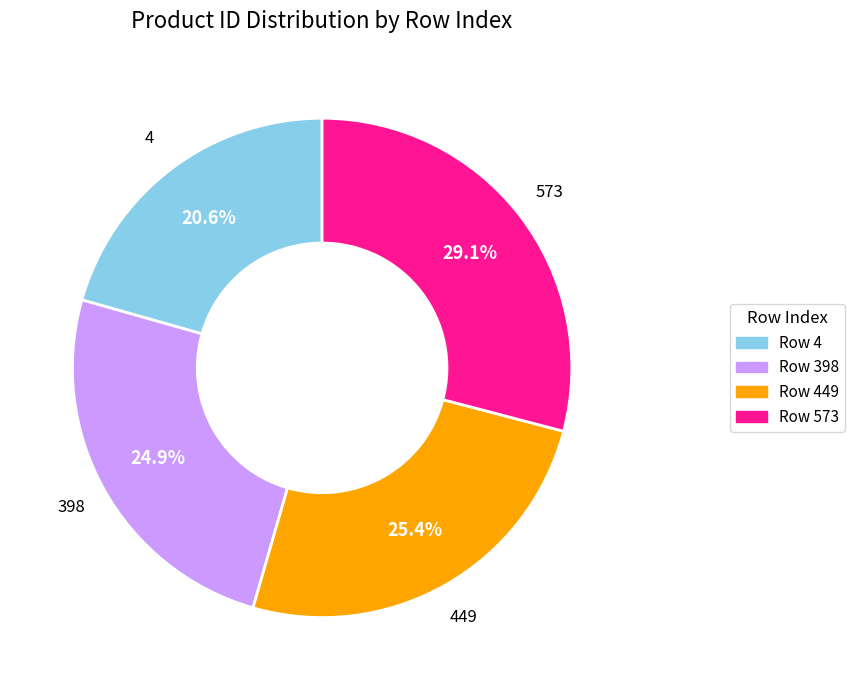

Is there any slice that represents more than half of the pie?

No